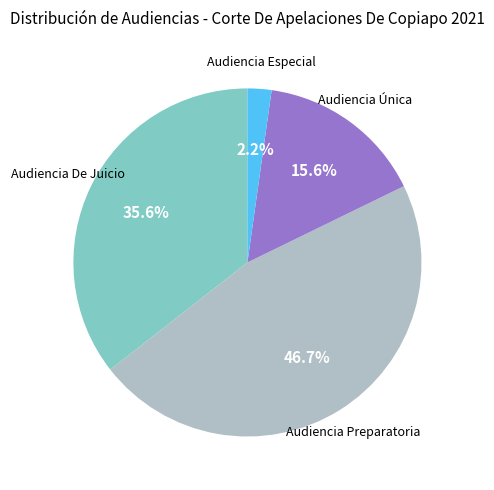

Approximately how many times larger is the value at Audiencia Preparatoria compared to Audiencia De Juicio?

1.3